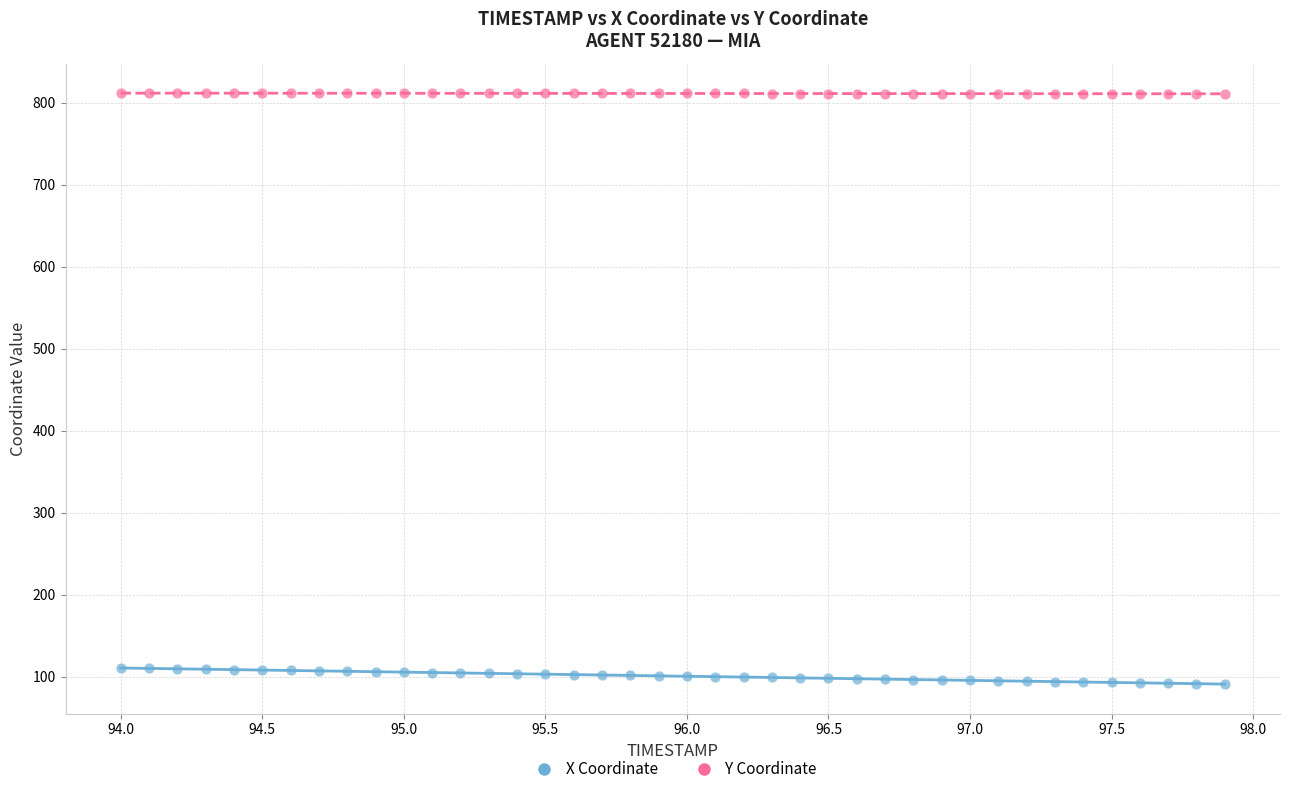

Across all data points, what is the range of X values (max minus min)?

3.9